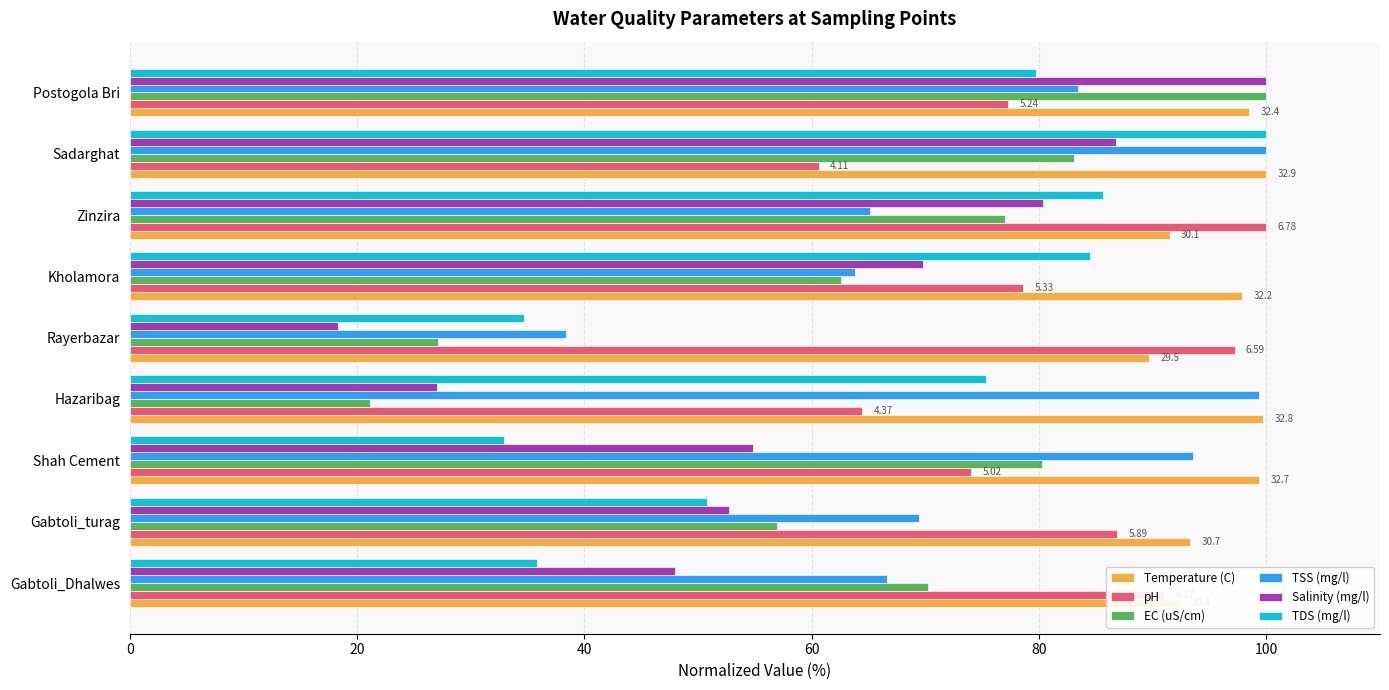

Which series has the largest total across all categories?

Temperature (C)